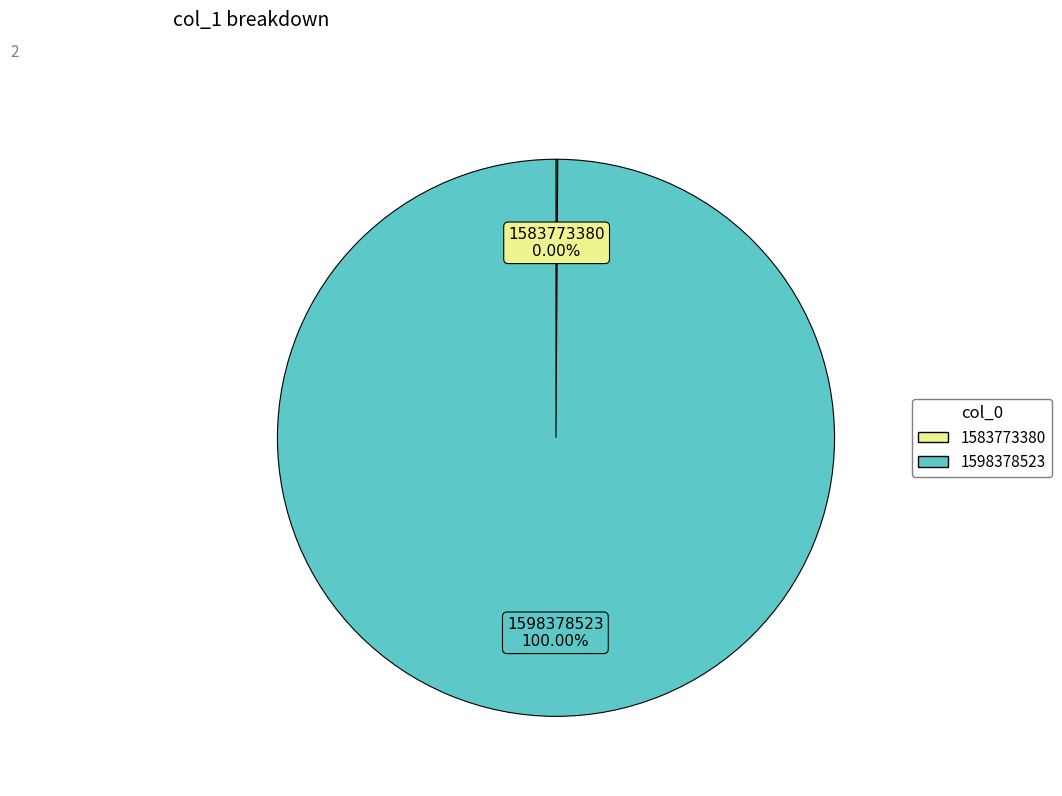

What is the largest slice in the pie chart?

1598378523